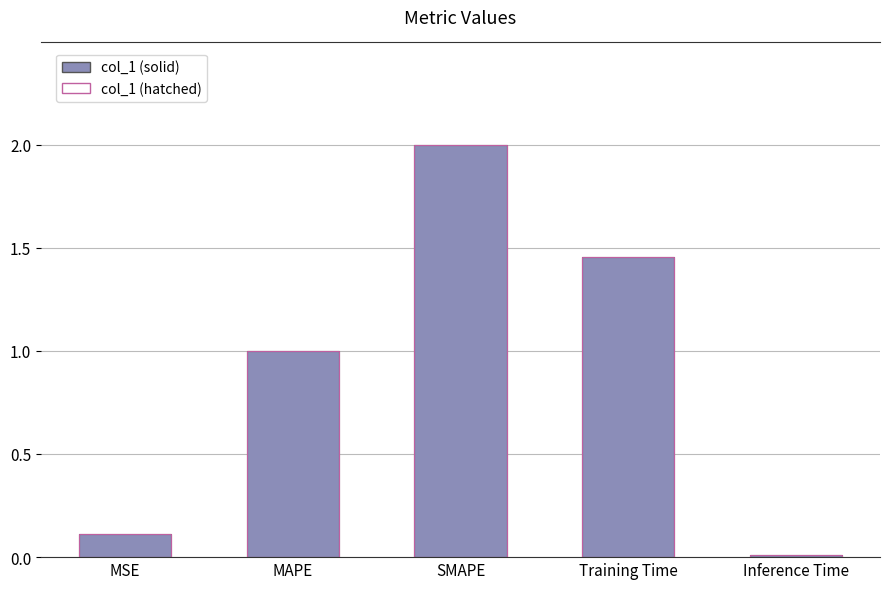

Reading left to right, extract all data points from this chart.

MSE=0.1	MAPE=1.0	SMAPE=2.0	Training Time=1.5	Inference Time=0.0